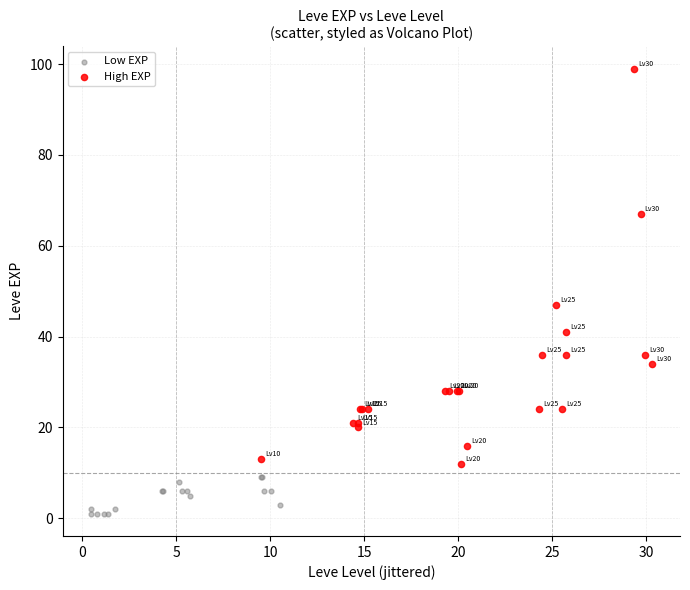

What are all the series names shown in the legend?

Low EXP, High EXP